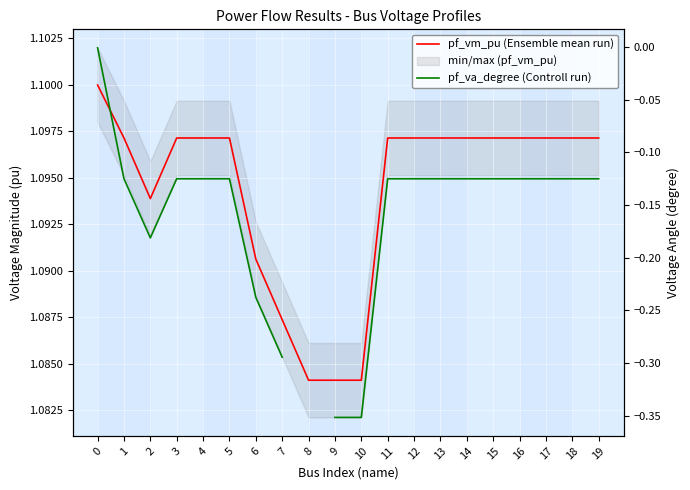

Between 11 and 5, which is larger?

5